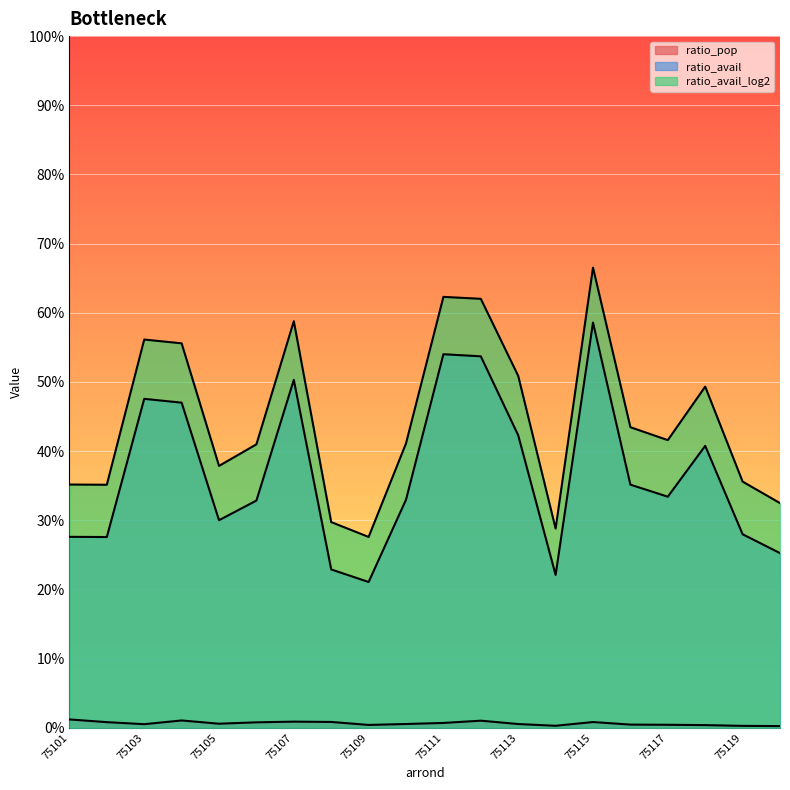

Which category has the lowest value in the ratio_avail_log2 series?

75109